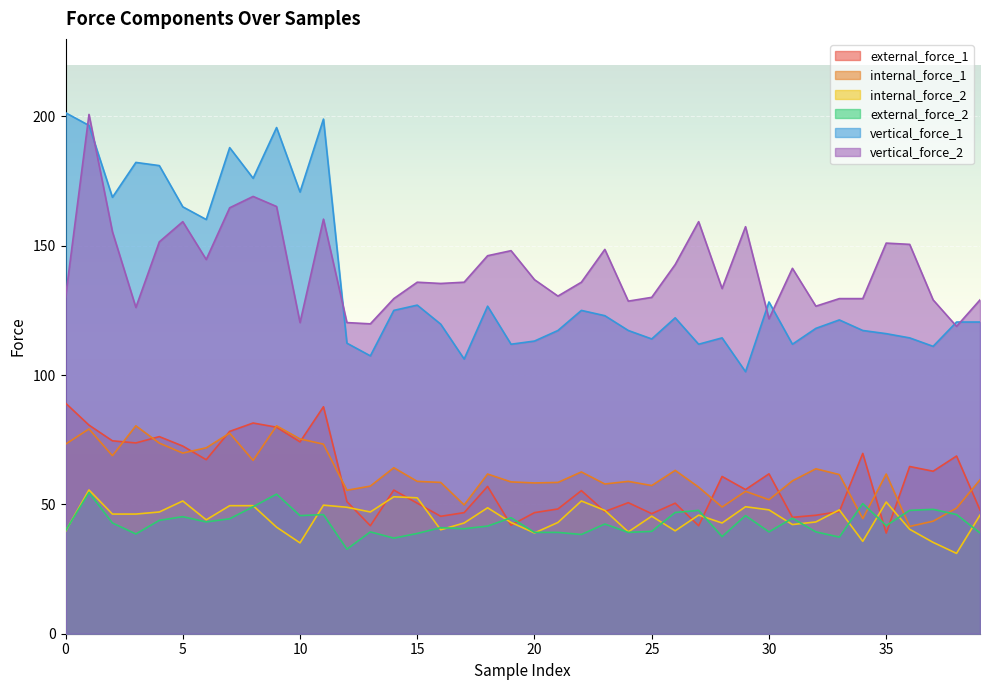

Is it true that internal_force_1 equals 58.9 at 15?

True